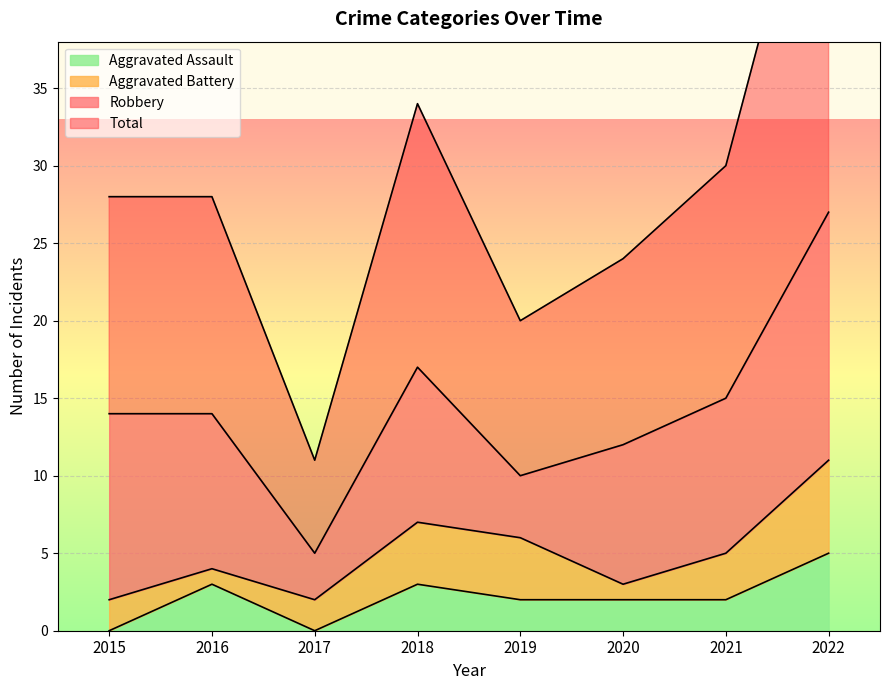

Which series has the largest total across all categories?

Total